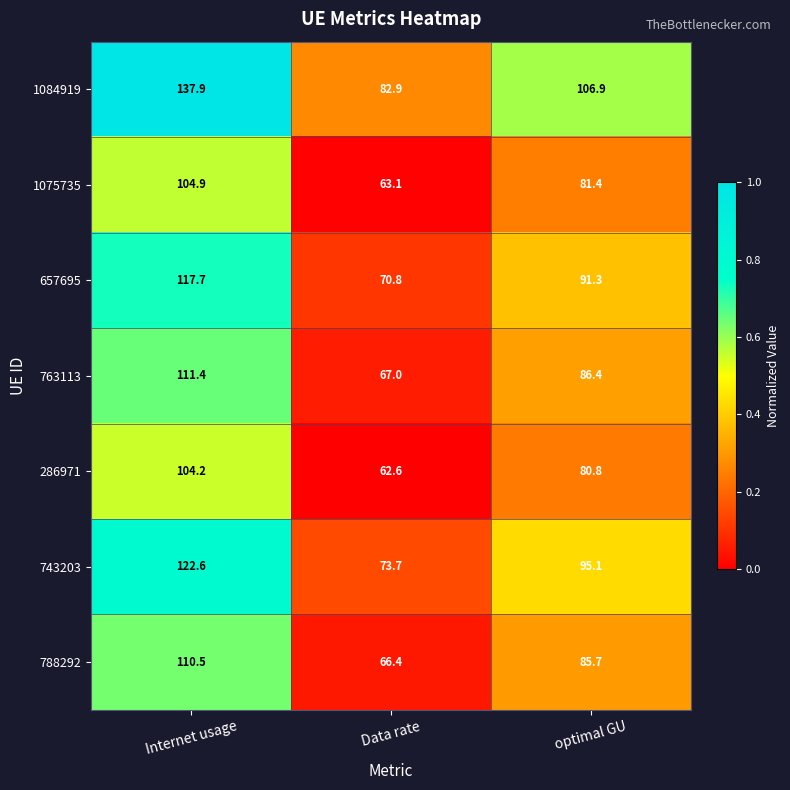

The 1084919 series shows 106.9 at optimal GU. True or false?

True